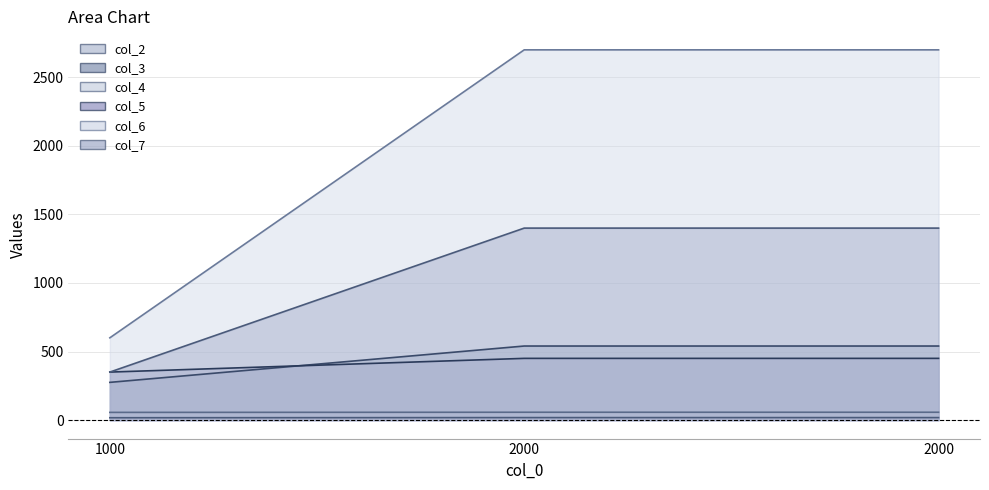

How many lines are shown in the chart?

6